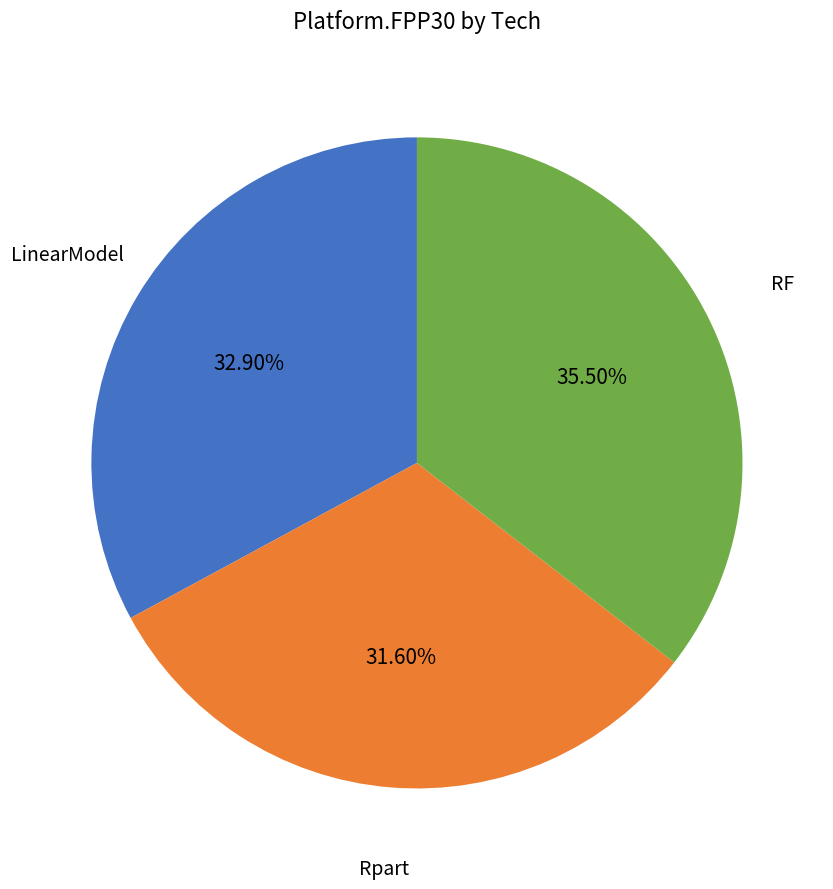

What portion of the pie excludes LinearModel?

67.1%